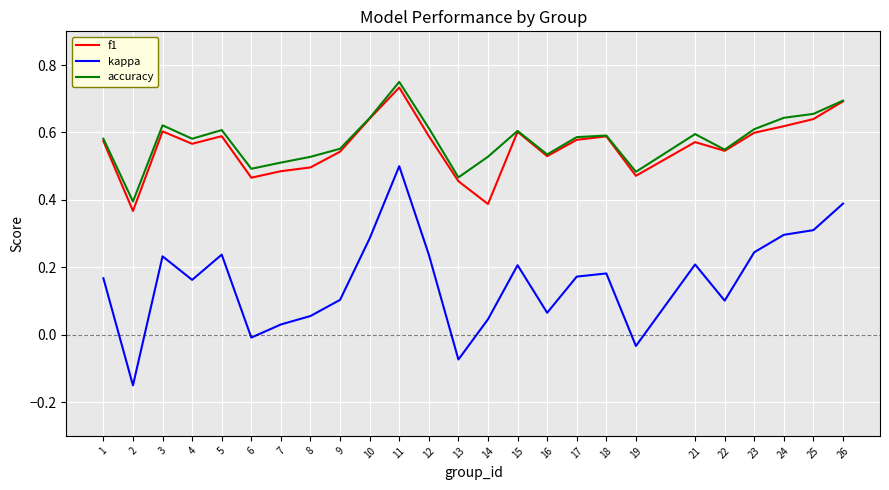

At which category does the chart reach its peak across all series?

11